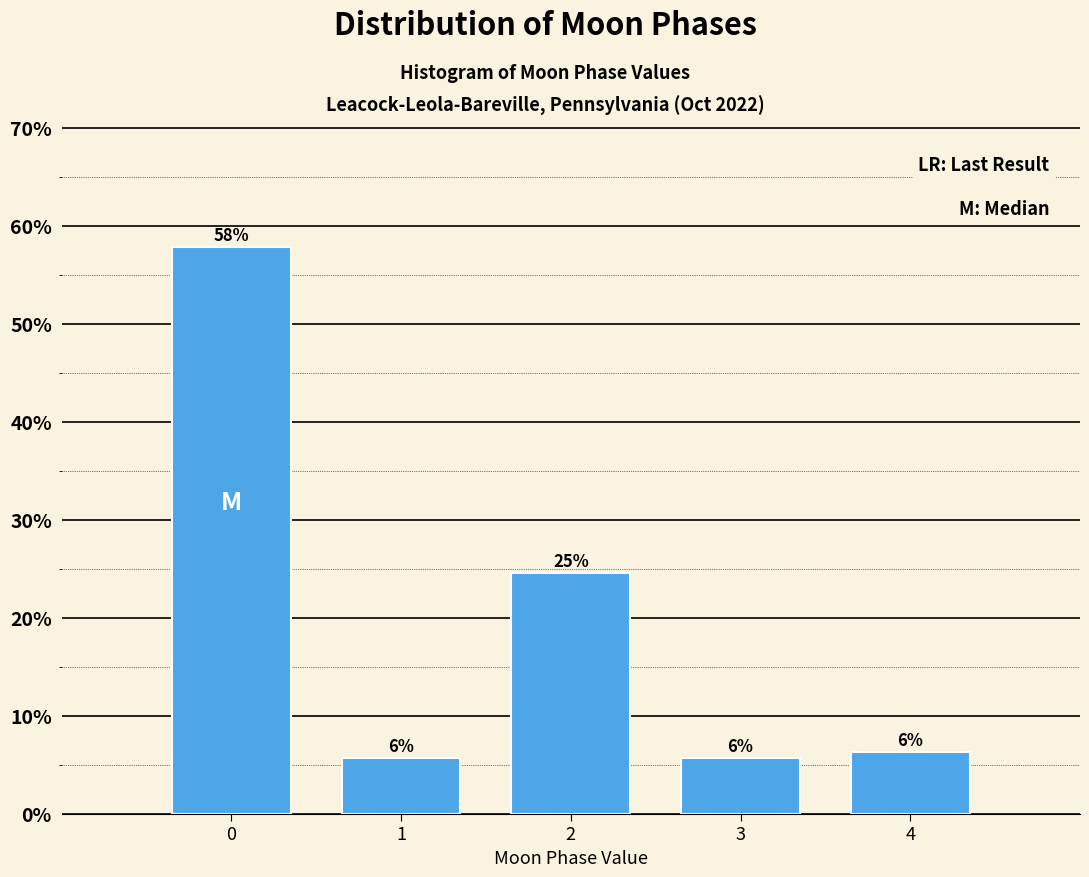

How many bars are there in total?

5